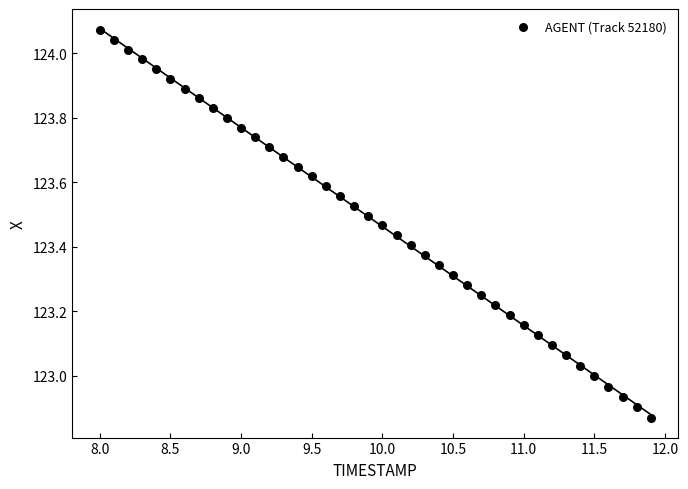

What is the range of Y values (max minus min)?

1.2